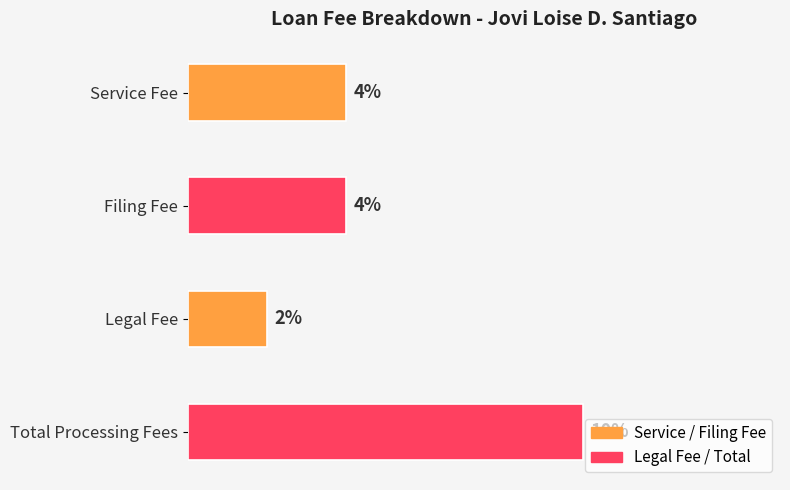

Does the chart contain any negative values?

No